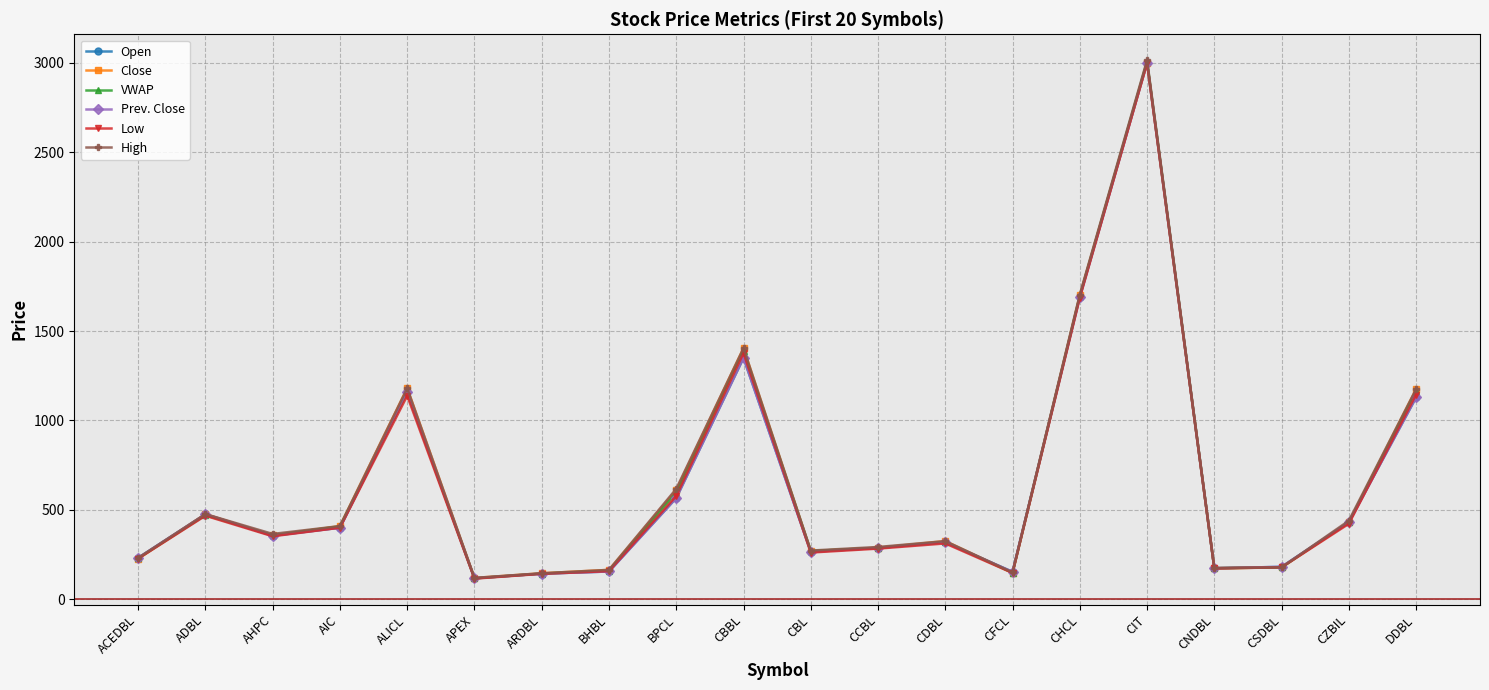

How many lines are shown in the chart?

6